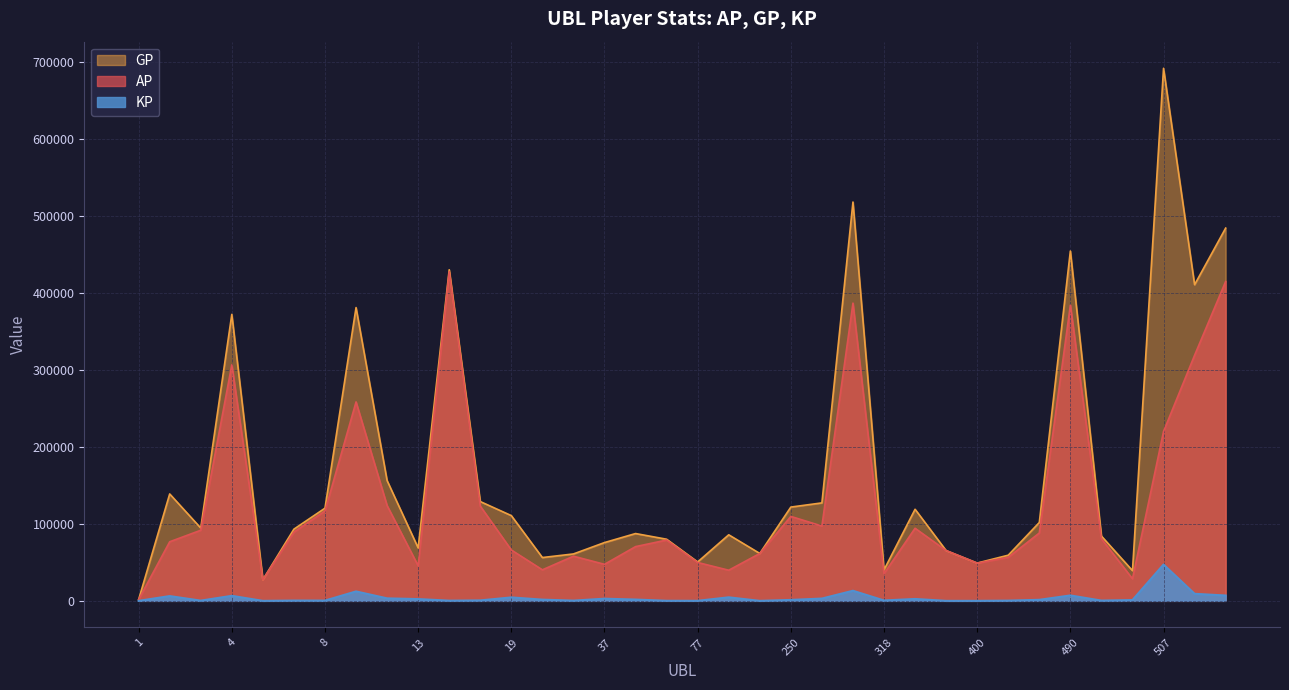

Where is the first local maximum for AP?

4